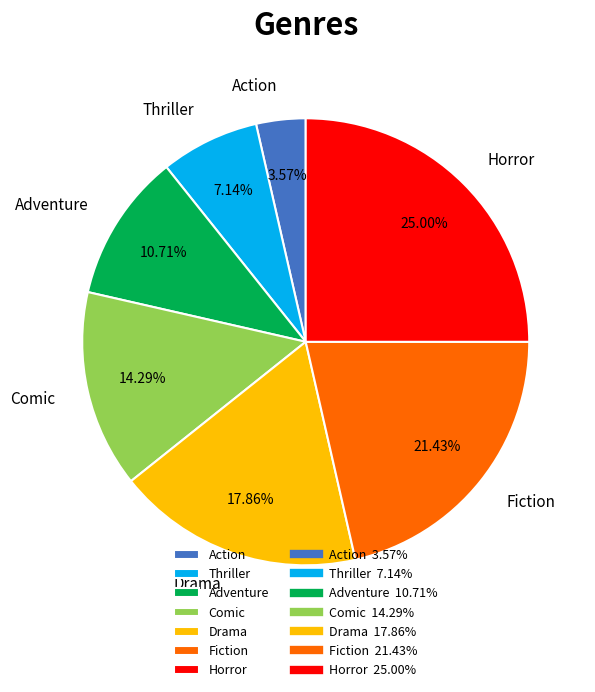

Does any single category account for the majority?

No